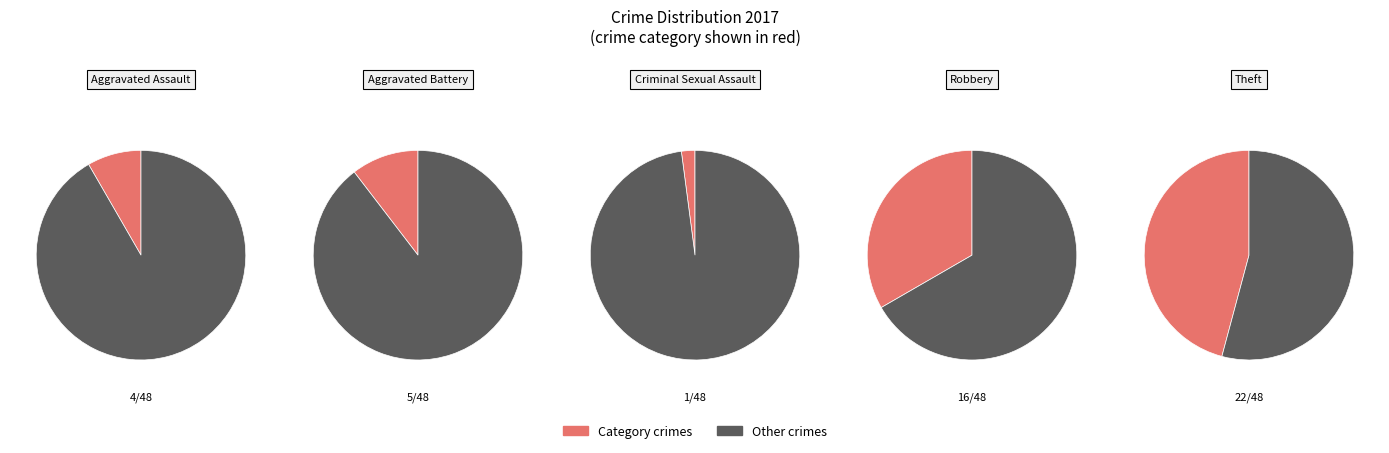

How much of the chart is everything except Aggravated Battery?

89.6%